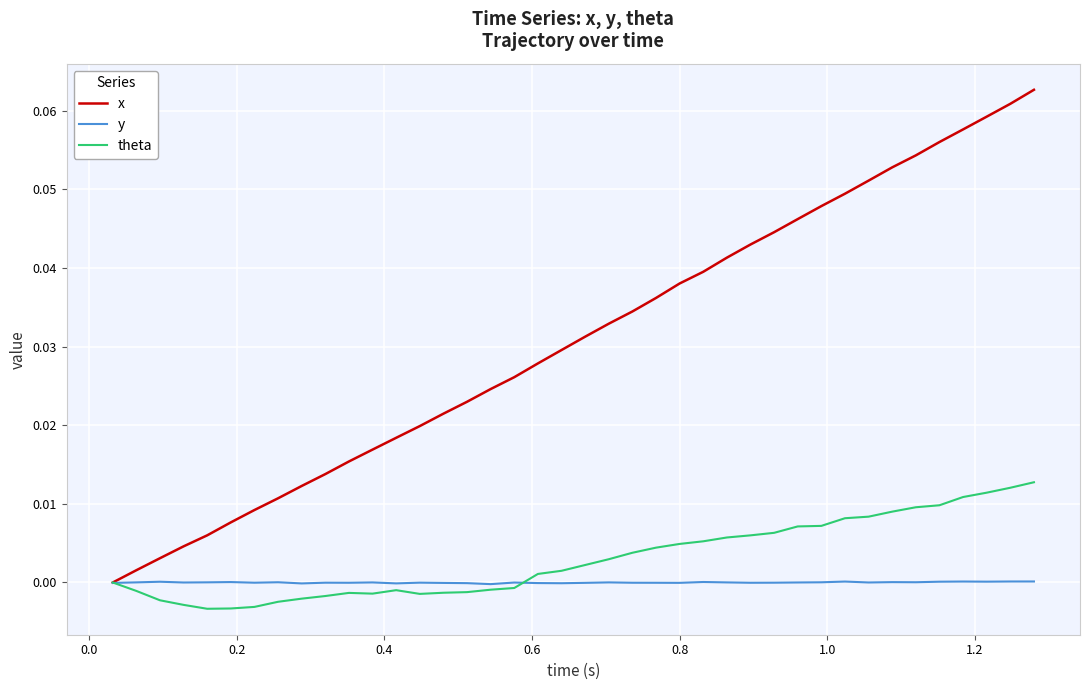

Rank the series by their maximum value, from highest to lowest.

x, theta, y